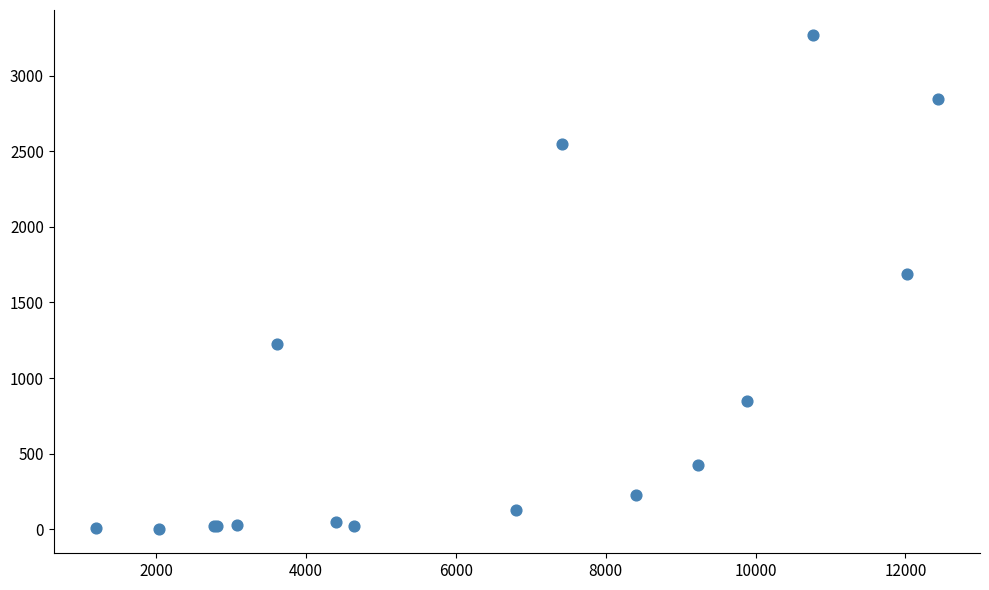

What Y value in the scatter plot is closest to 1638?

1690